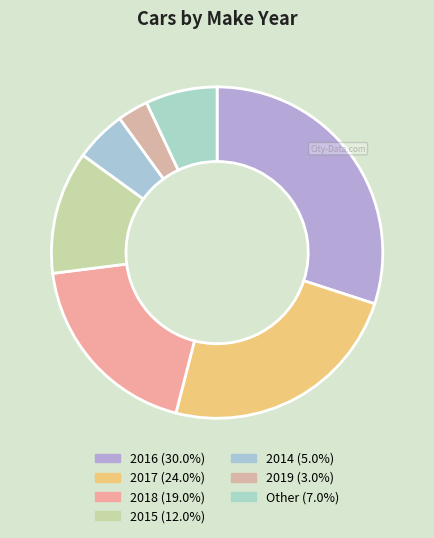

Does any single category account for the majority?

No